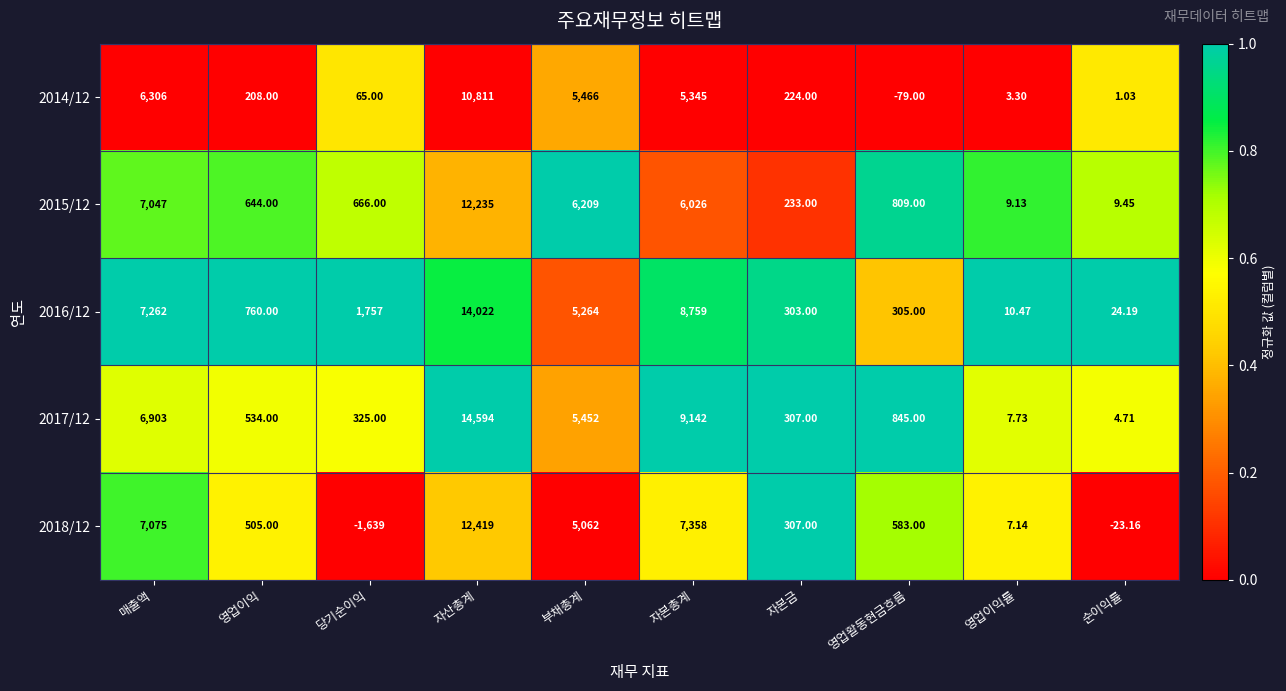

Between 영업이익 and 당기순이익, which series saw the biggest shift?

2018/12